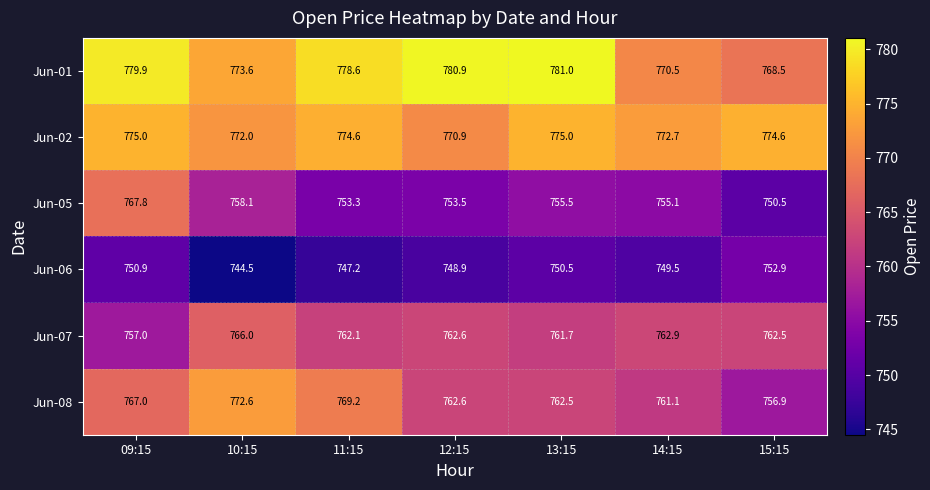

What is the approximate value of Jun-01 at 11:15?

778.6